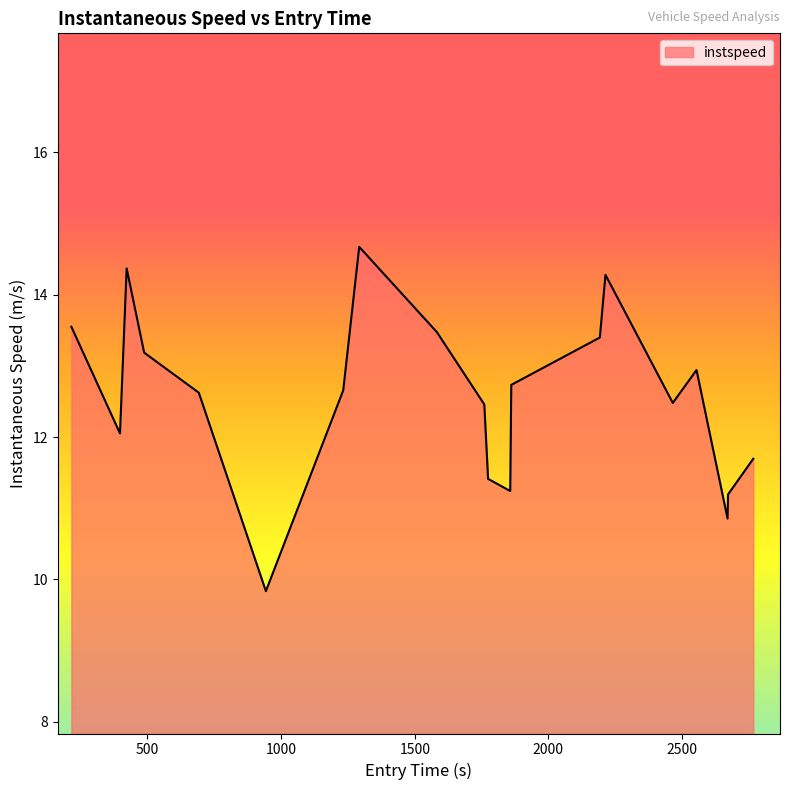

How many lines are shown in the chart?

1